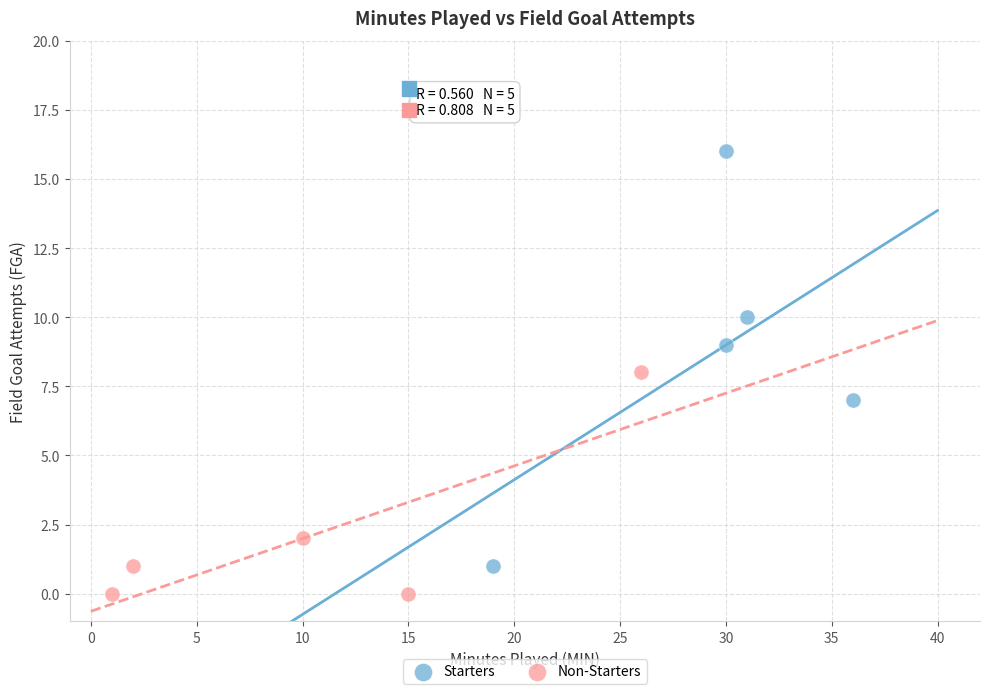

Which series has the largest Y range (max minus min)?

Starters